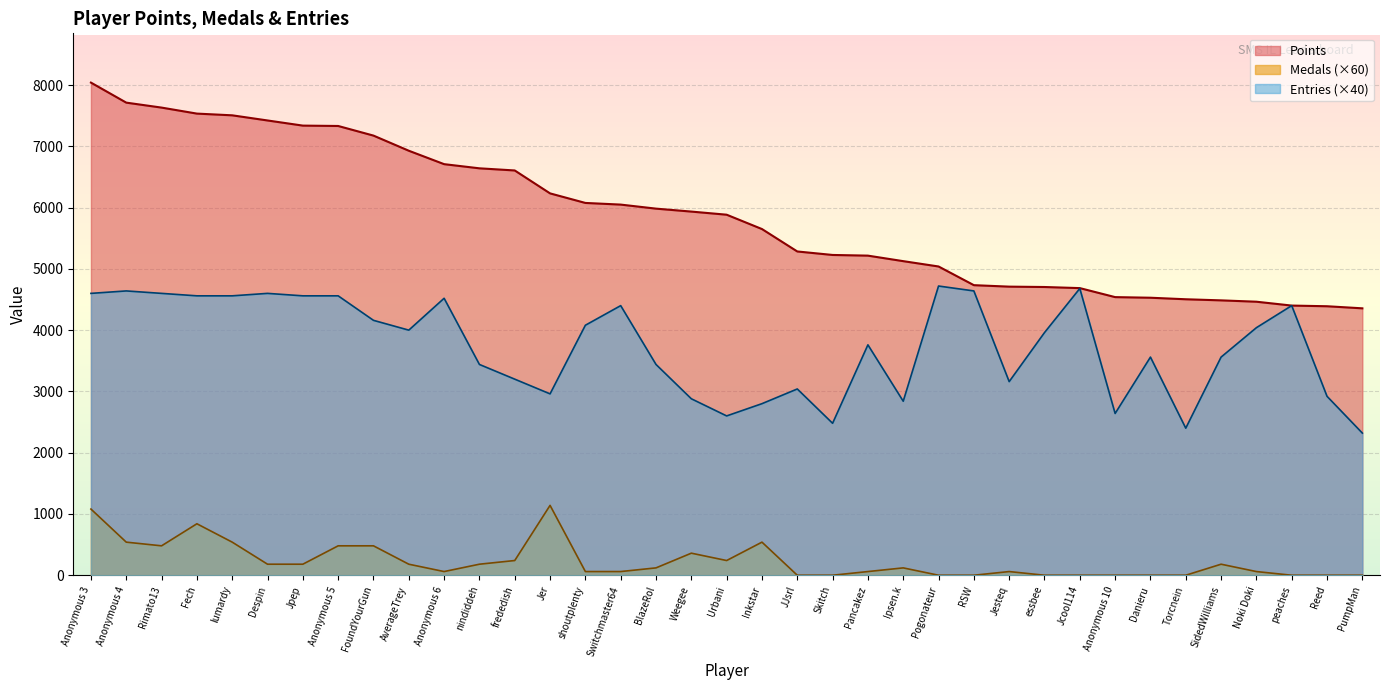

Which series changed the most between FoundYourGun and AverageTrey?

Medals (×60)